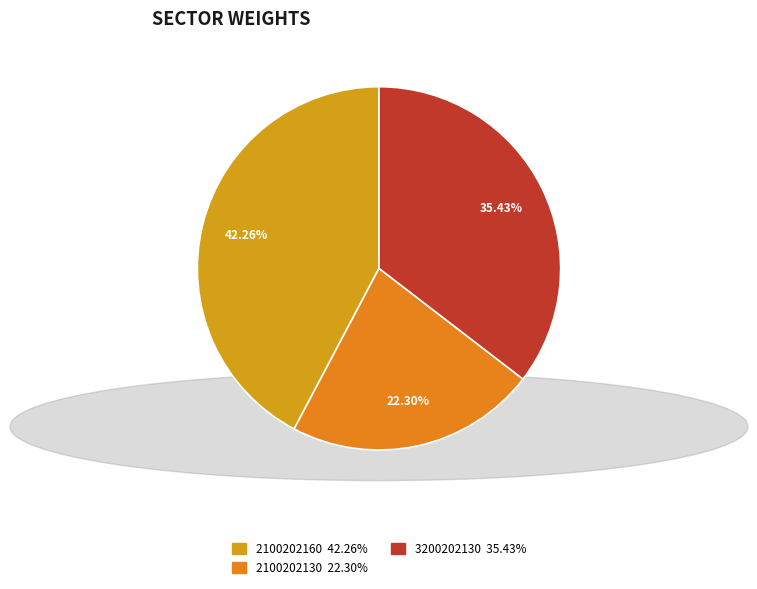

How many segments does this pie chart have?

3